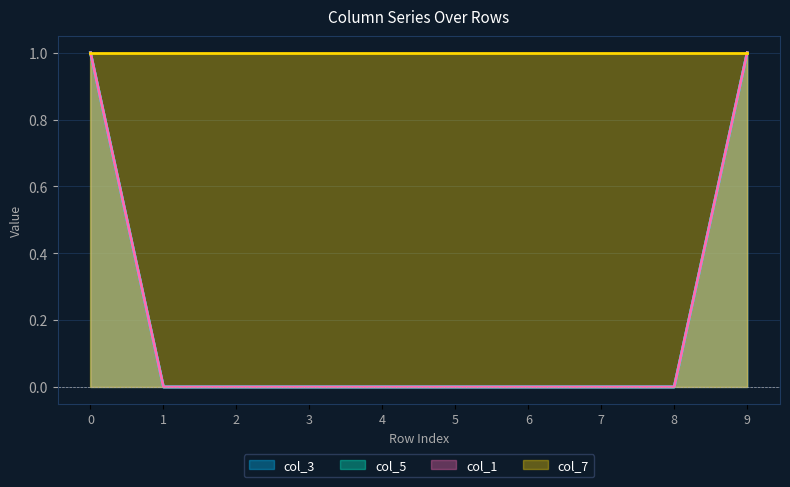

True or false: col_5 has more than 1 points higher than both neighbors.

False